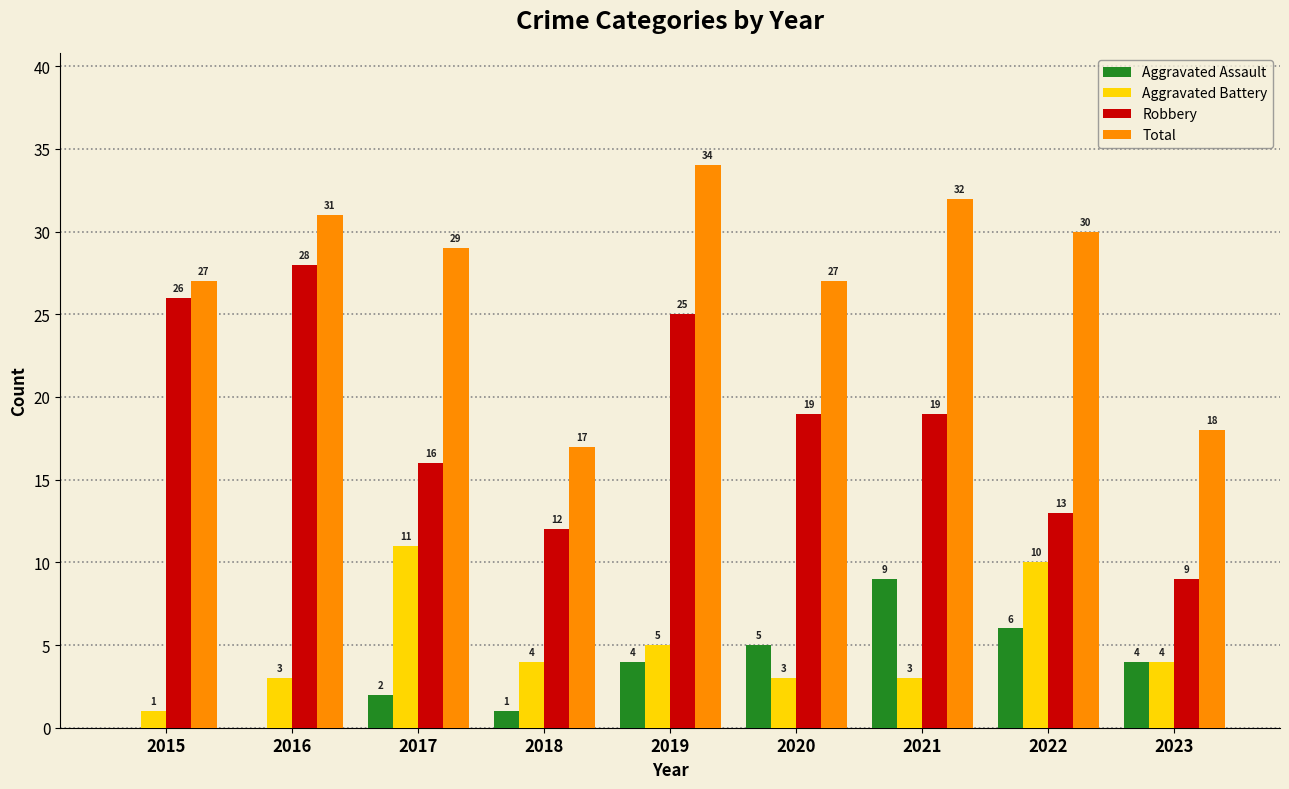

Which series changed the most between 2018 and 2022?

Total